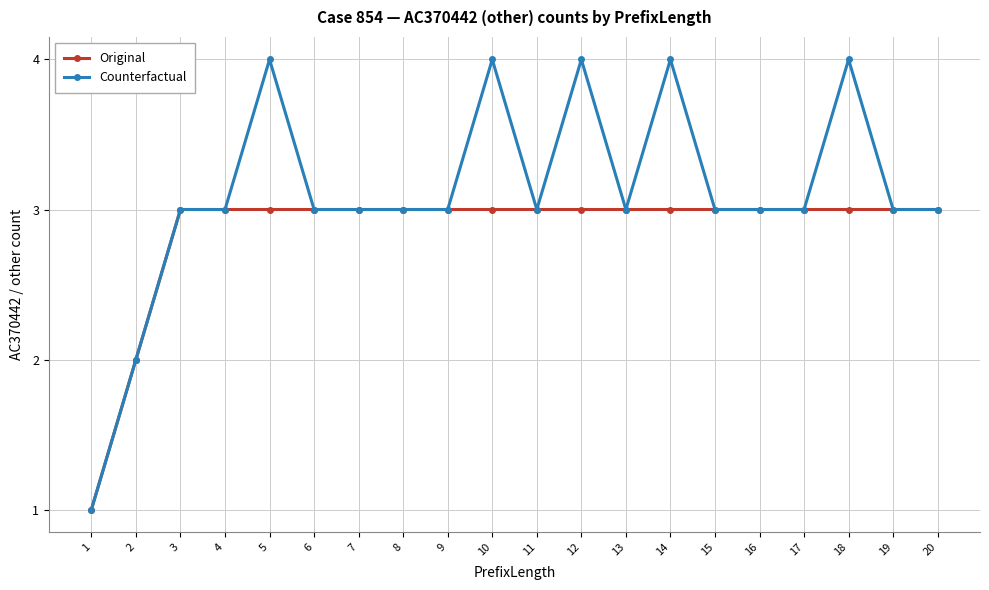

How many categories are shown in the chart?

20